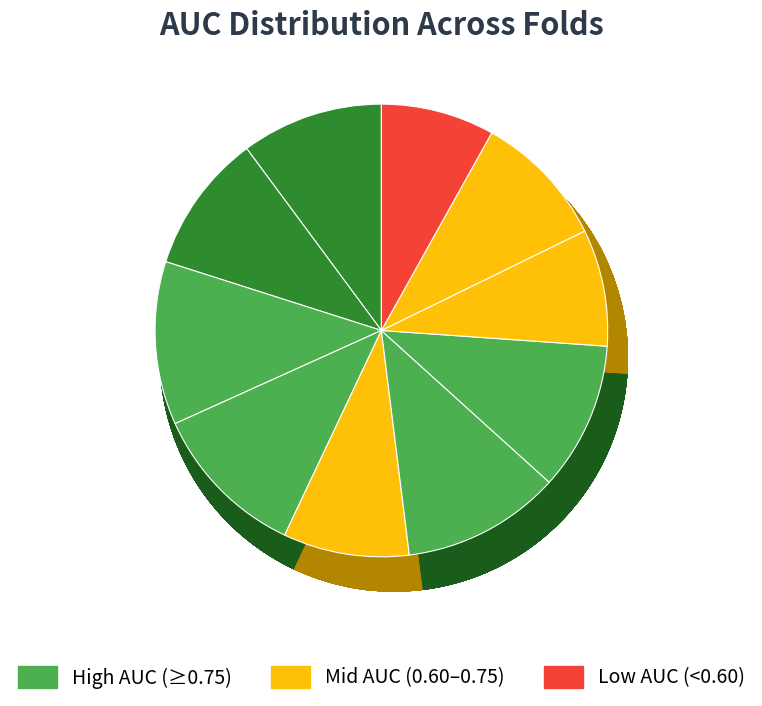

Combined, do Fold 10 and Fold 4 account for over 50%?

No